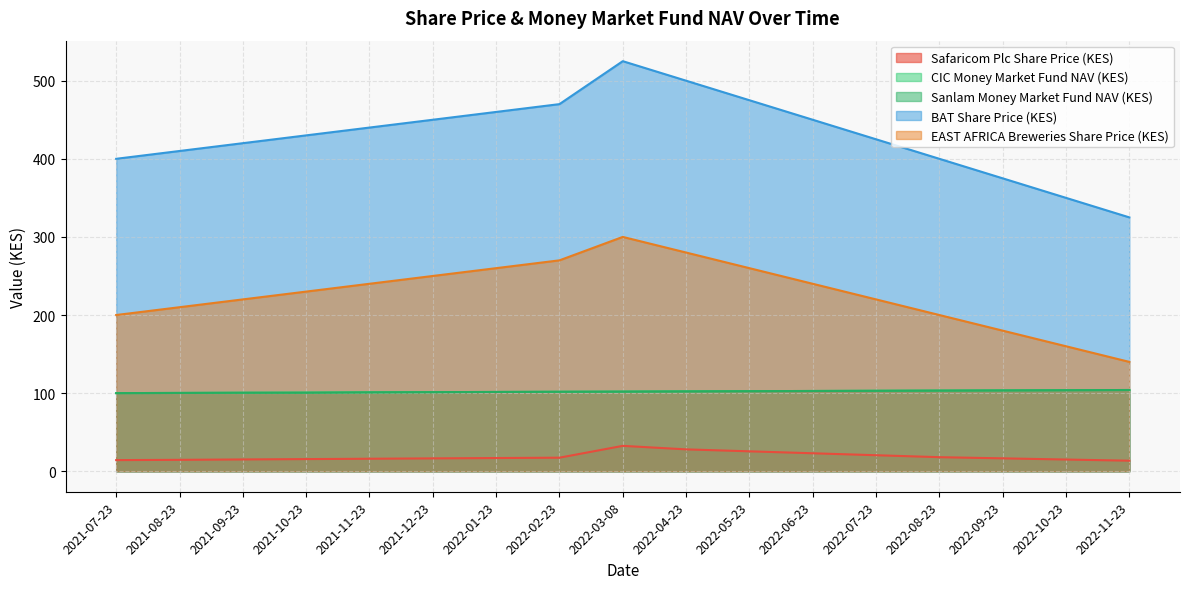

How many data points in Sanlam Money Market Fund NAV (KES) are less than 101?

4